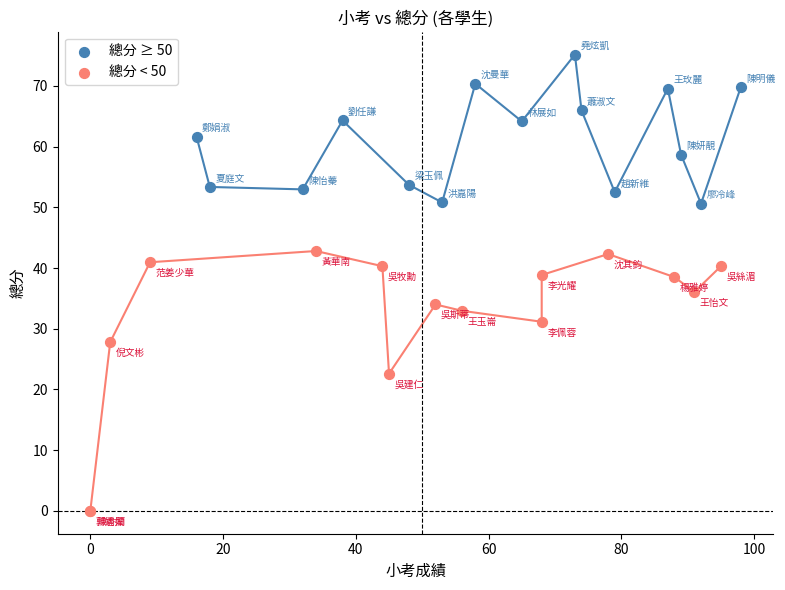

Which series reaches the minimum Y coordinate?

總分 < 50